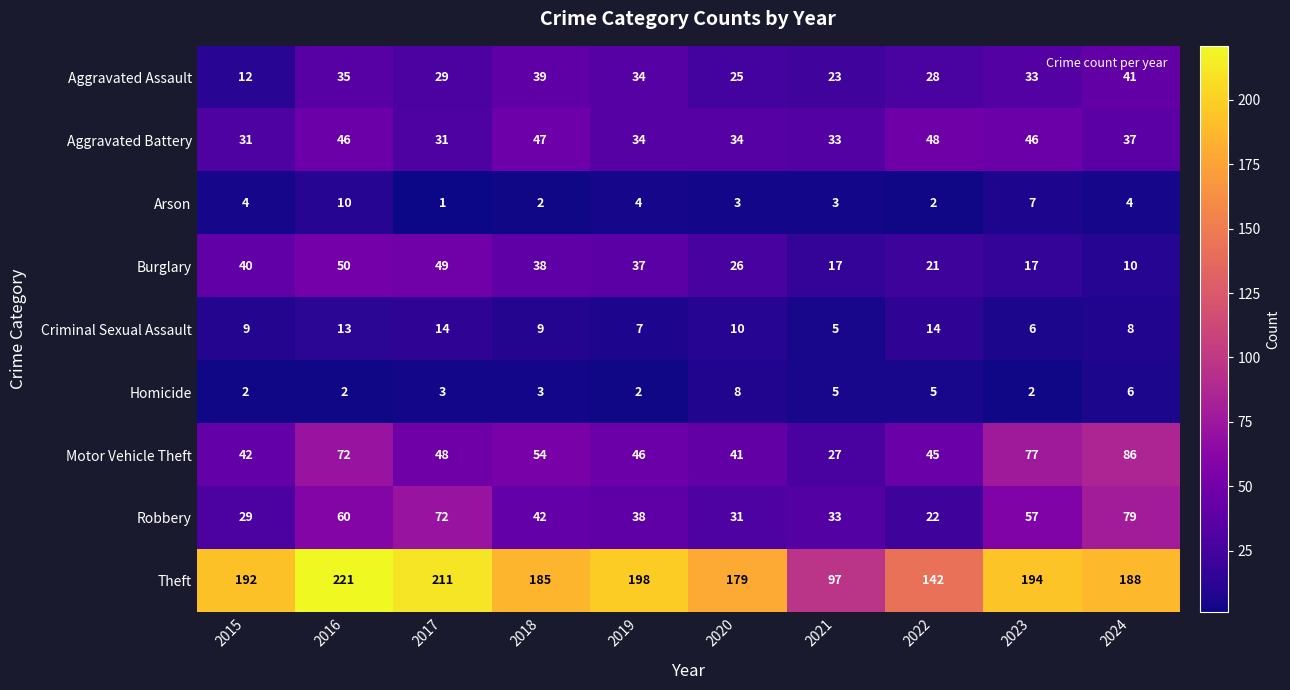

How many series are shown in this chart?

9